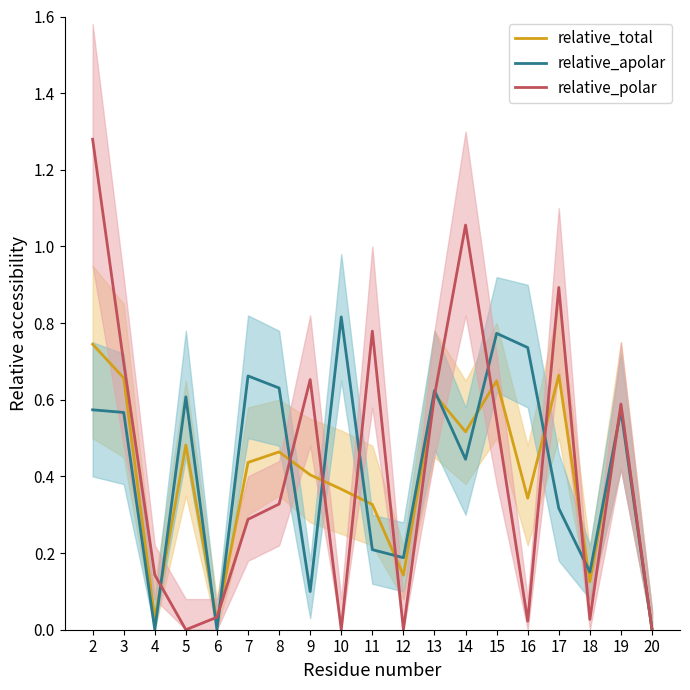

True or false: relative_apolar has more than 0 interior local peaks.

True